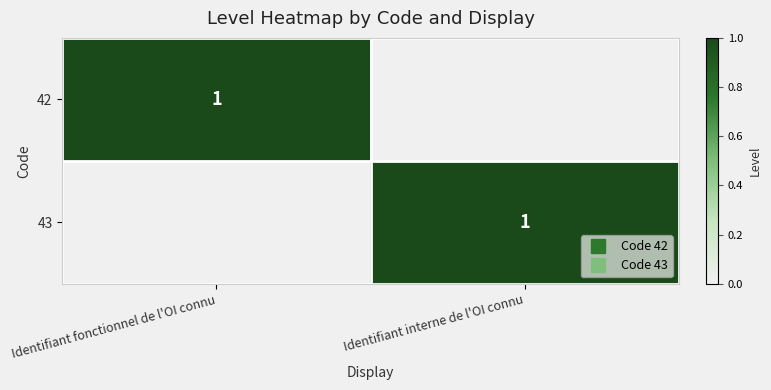

True or false: 43 has a value of -1 at Identifiant fonctionnel de l'OI connu.

False